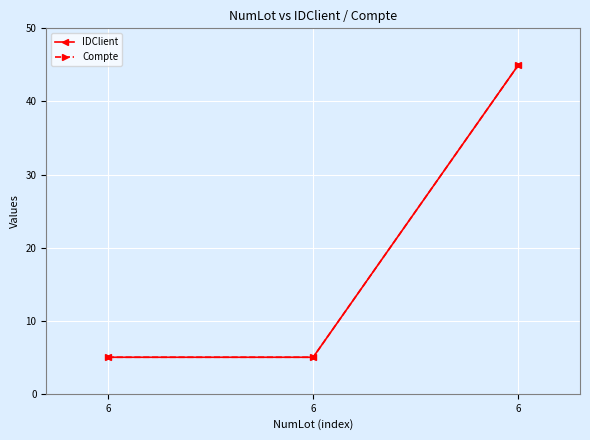

Which has a higher value, 6 or 6?

6